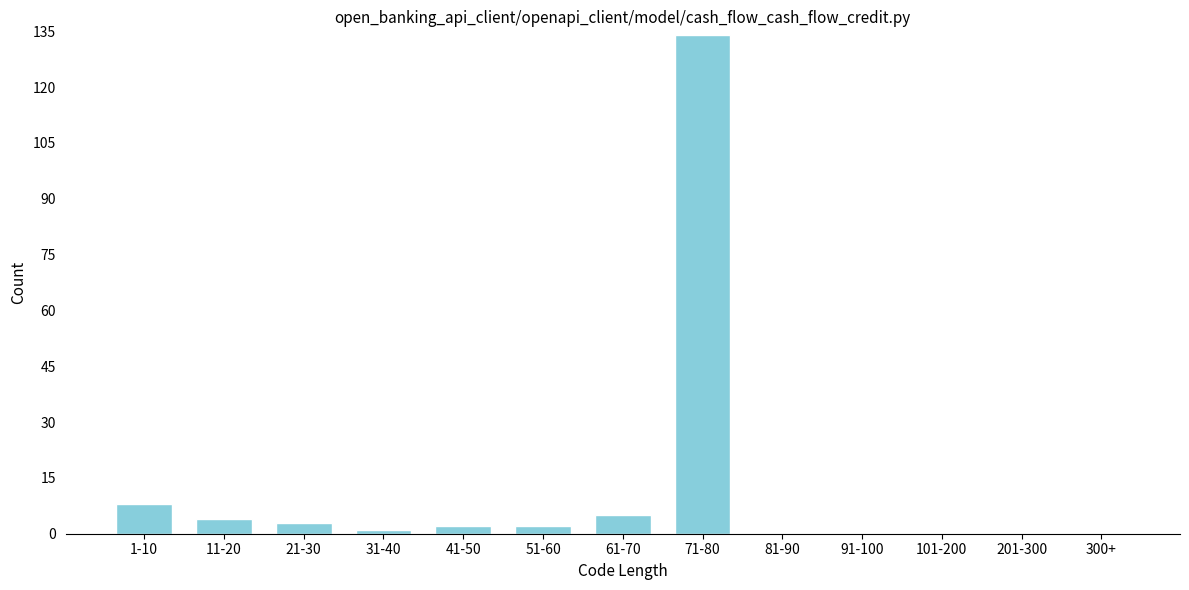

Reading right to left, list all the values displayed in this chart.

300+=0	201-300=0	101-200=0	91-100=0	81-90=0	71-80=134	61-70=5	51-60=2	41-50=2	31-40=1	21-30=3	11-20=4	1-10=8